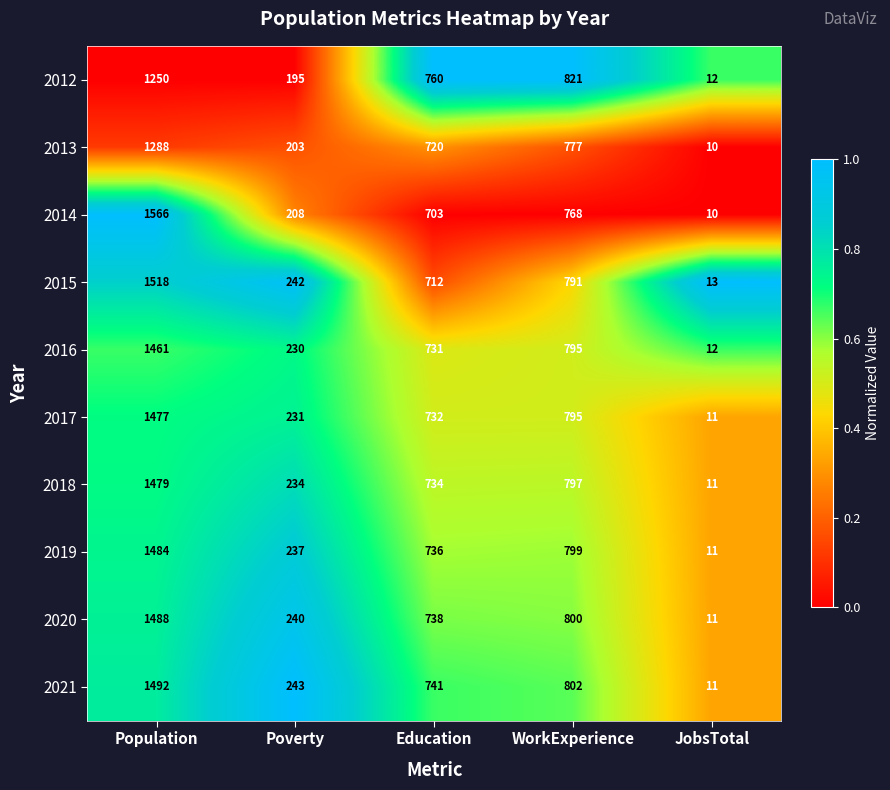

Rank the series by their maximum value, from lowest to highest.

2012, 2013, 2016, 2017, 2018, 2019, 2020, 2021, 2015, 2014